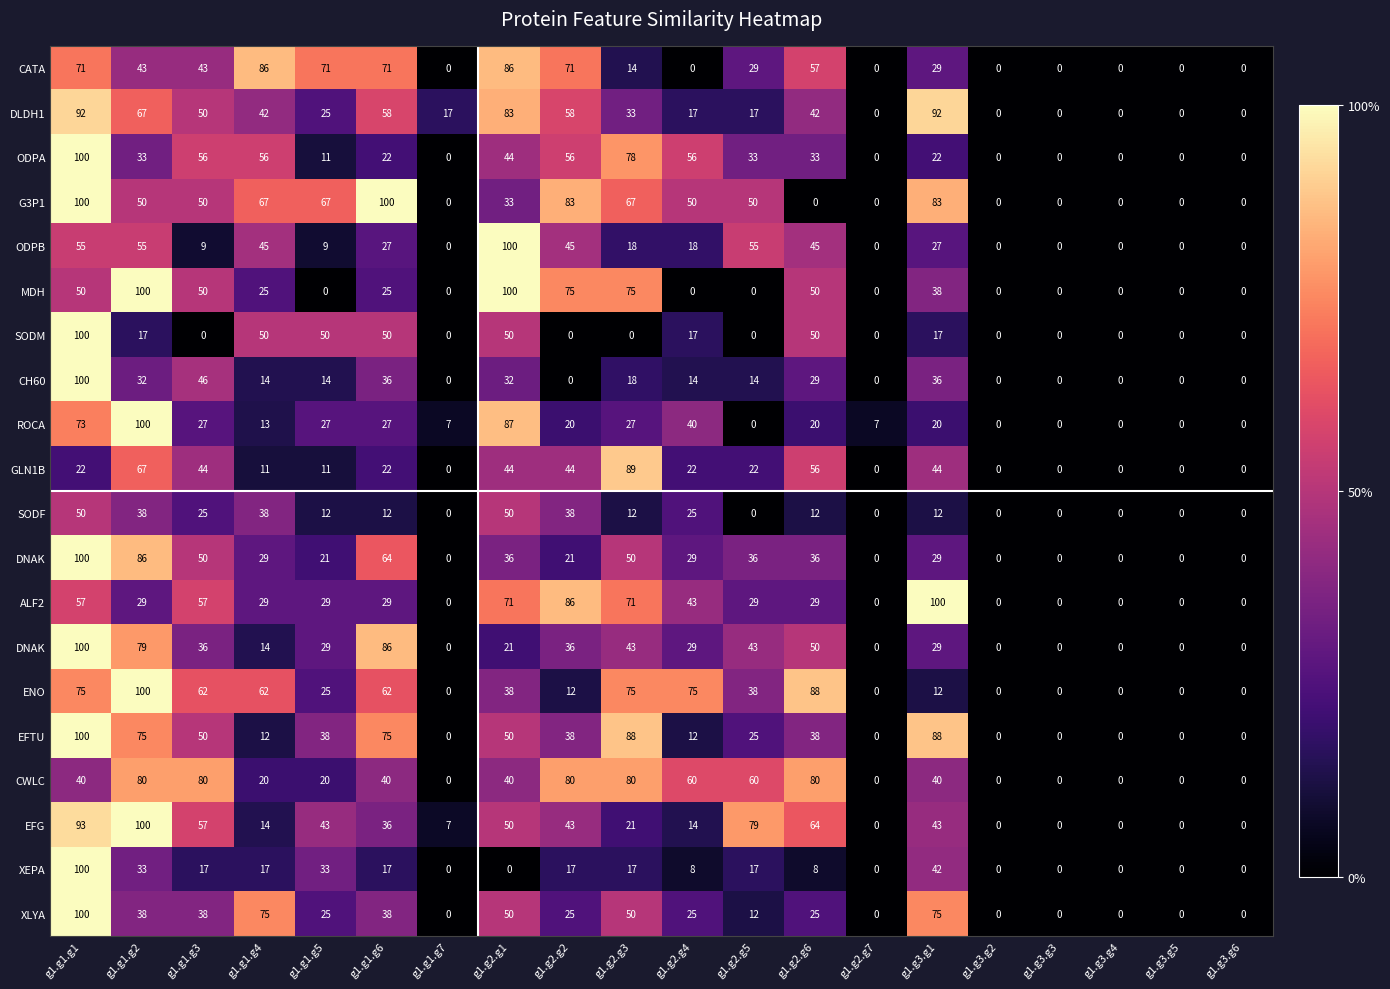

Which has a higher value, g1.g1.g2 or g1.g3.g4?

g1.g1.g2